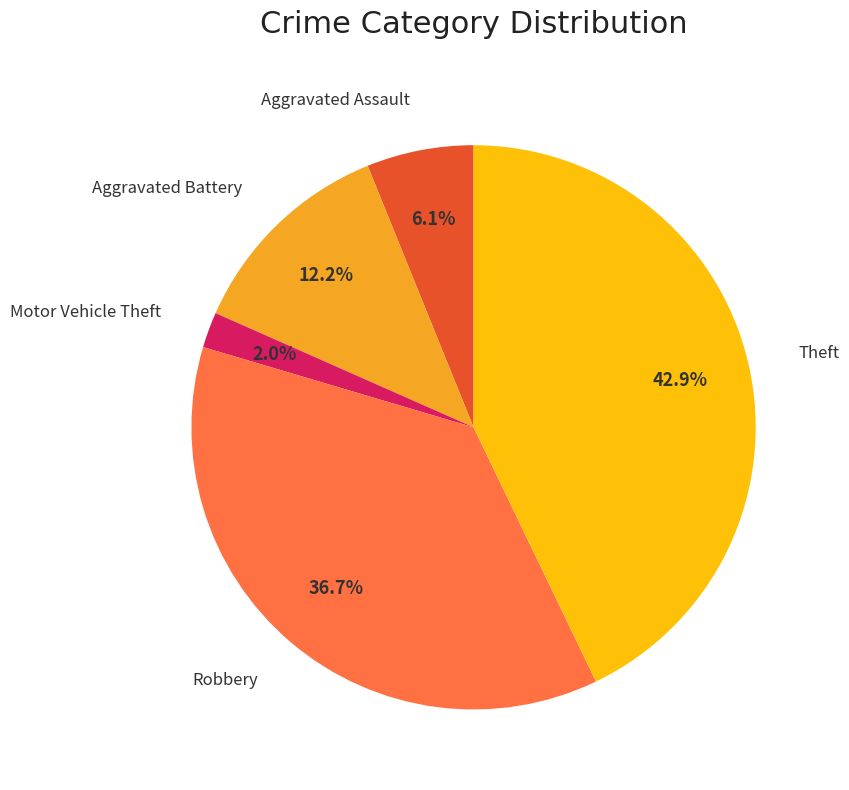

Is there a majority slice in this chart?

No